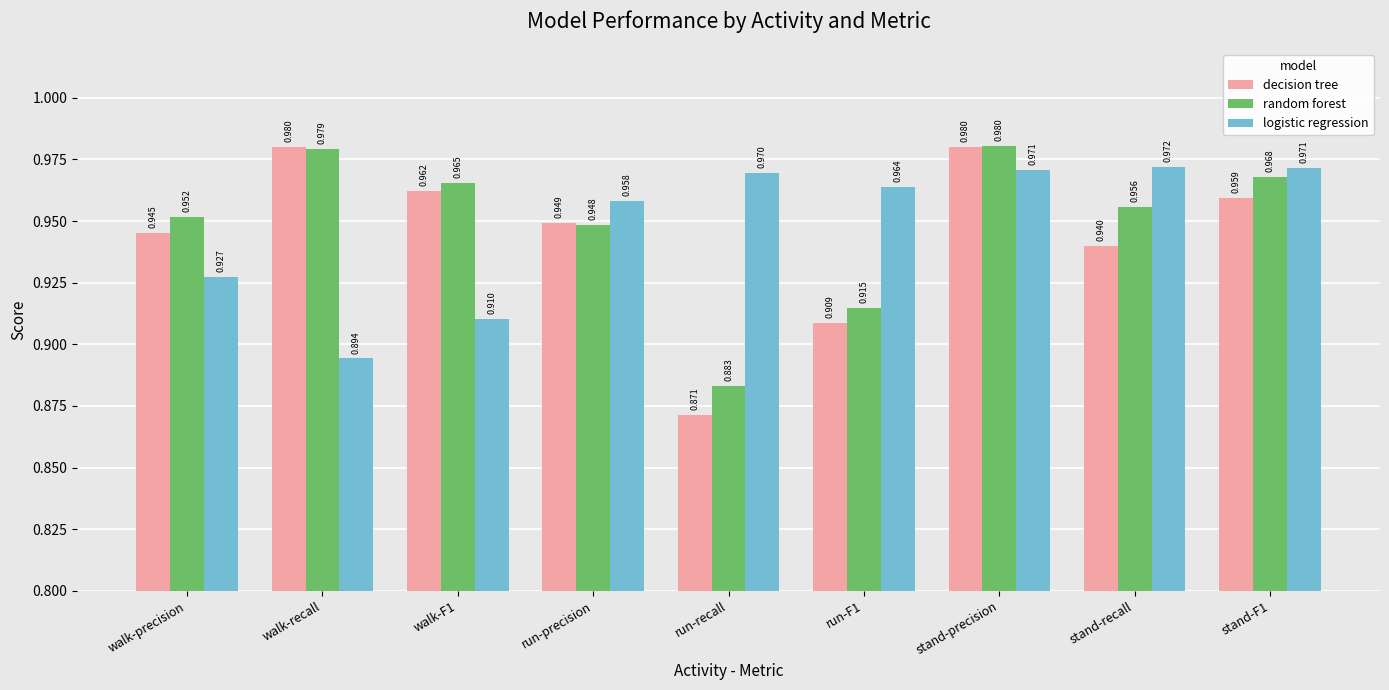

At which label does logistic regression reach its peak?

stand-recall